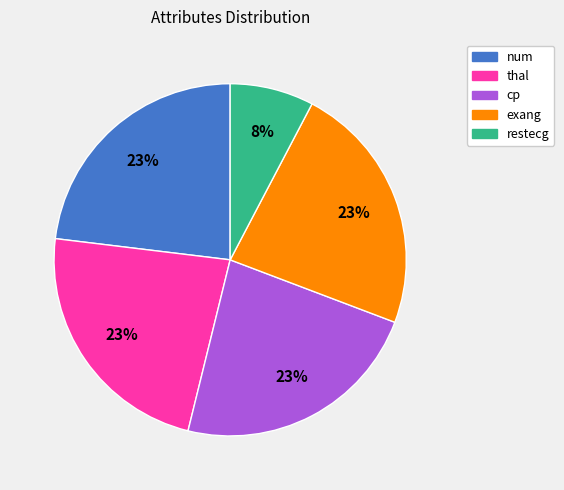

Is the sum of cp and thal greater than half?

No